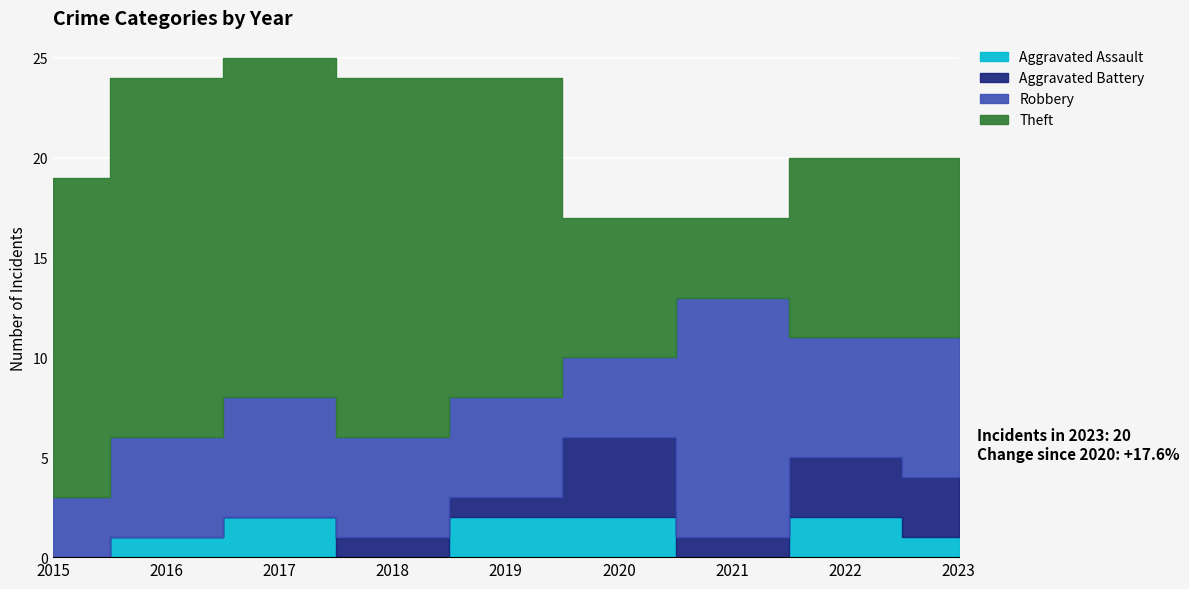

What is the difference between the Theft values at 2016 and 2022?

9